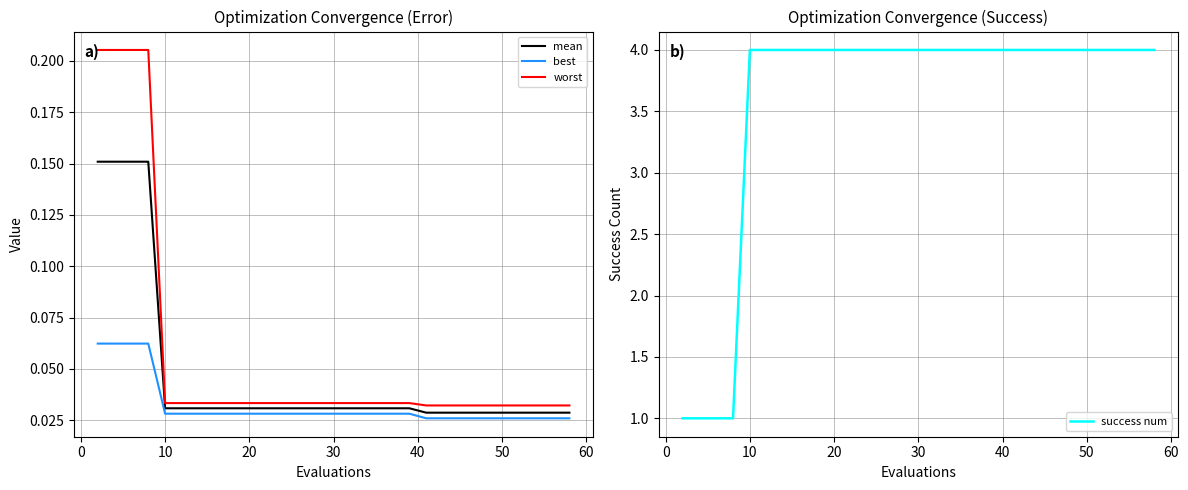

True or false: success num and worst intersect in this chart.

False